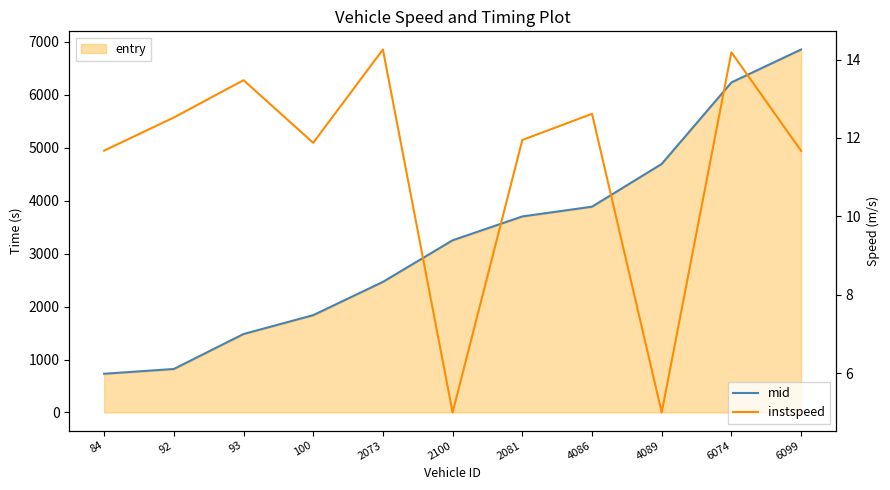

The value of mid at 84 is 284.0. True or false?

False